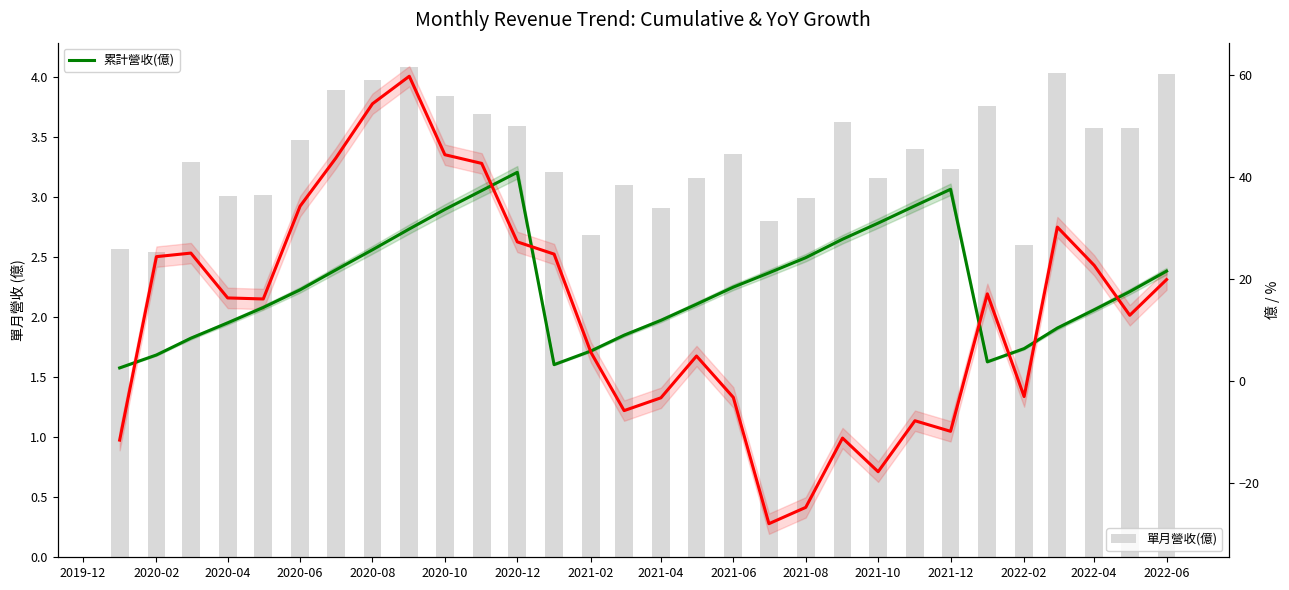

What is the value of the 累計營收(億) bar at the 11th from the left?

37.4